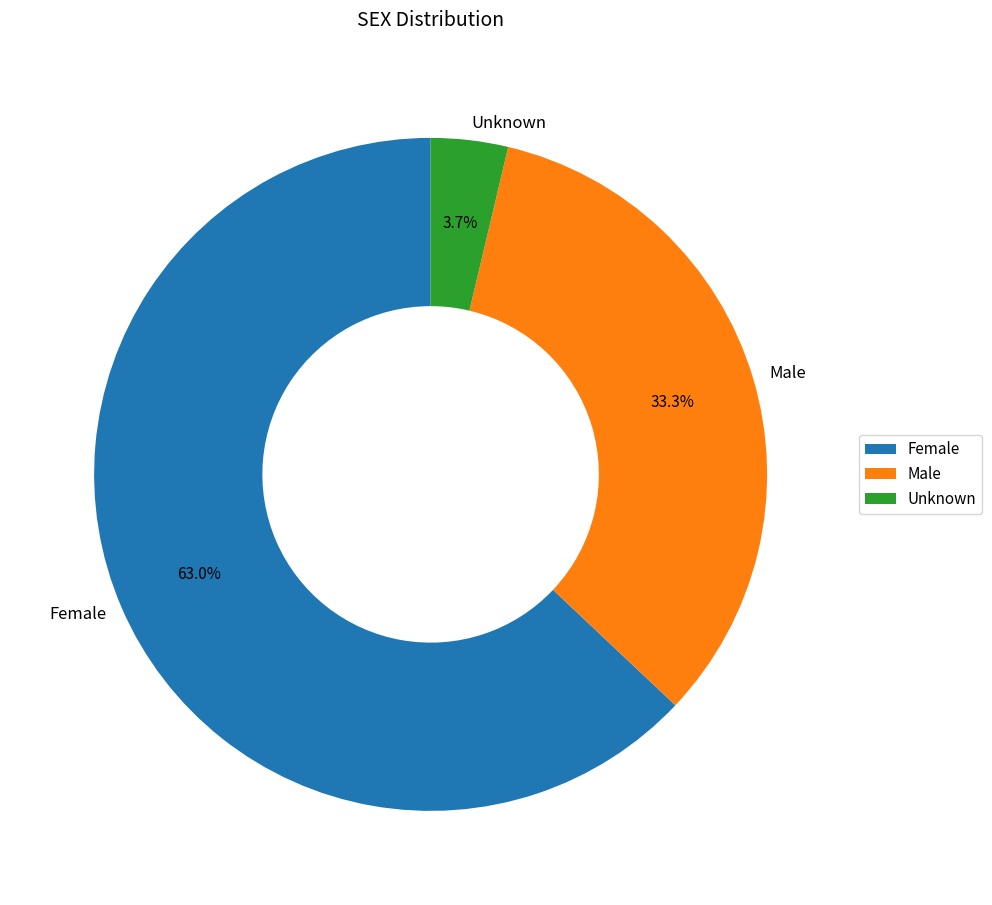

To the nearest percent, what portion does Unknown represent?

4%